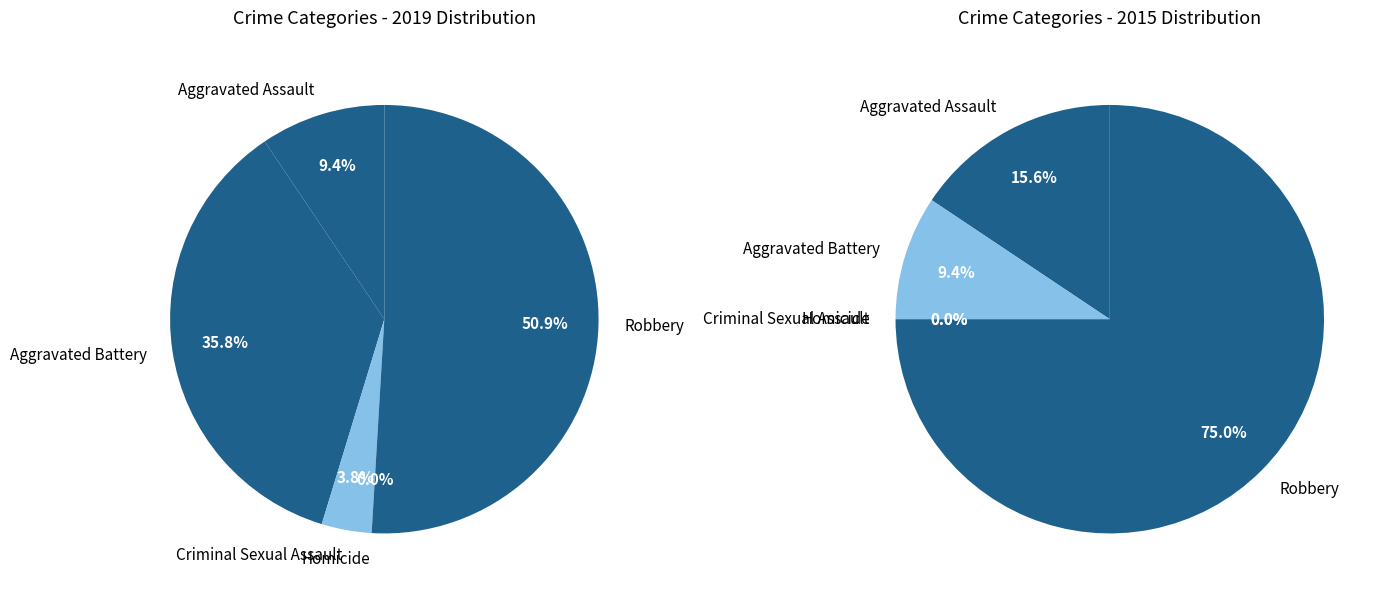

To the nearest percent, what portion does Aggravated Assault represent?

9%